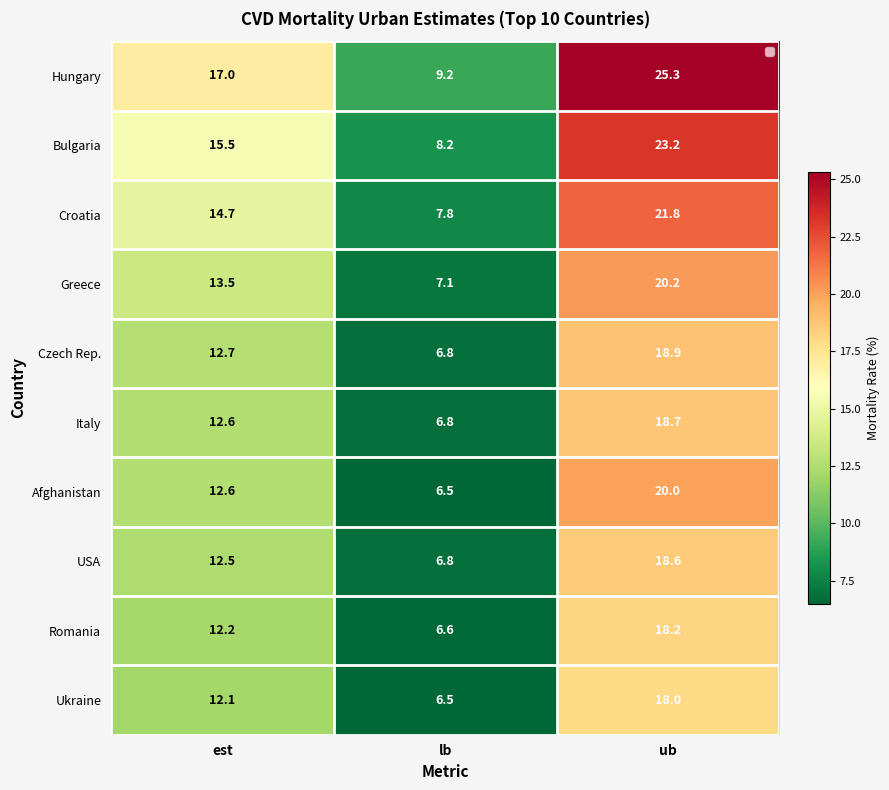

Reading right to left, extract all data points from this chart.

Hungary: ub=25.3	lb=9.2	est=17.0
Bulgaria: ub=23.2	lb=8.2	est=15.5
Croatia: ub=21.8	lb=7.8	est=14.7
Greece: ub=20.2	lb=7.1	est=13.5
Czech Rep.: ub=18.9	lb=6.8	est=12.7
Italy: ub=18.7	lb=6.8	est=12.6
Afghanistan: ub=20.0	lb=6.5	est=12.6
USA: ub=18.6	lb=6.8	est=12.5
Romania: ub=18.2	lb=6.6	est=12.2
Ukraine: ub=18.0	lb=6.5	est=12.1